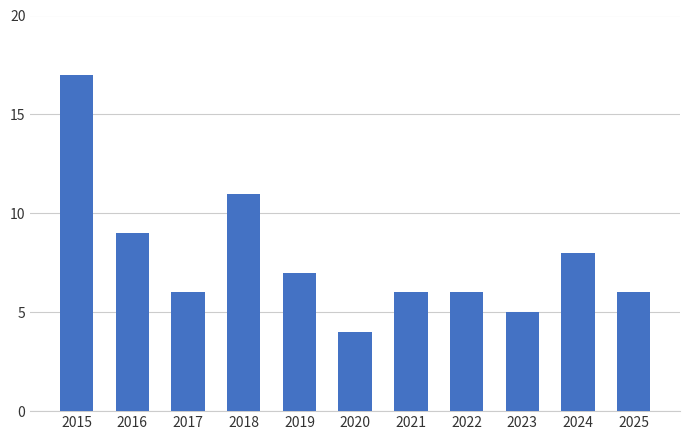

Approximately how many times larger is the value at 2024 compared to 2023?

1.6